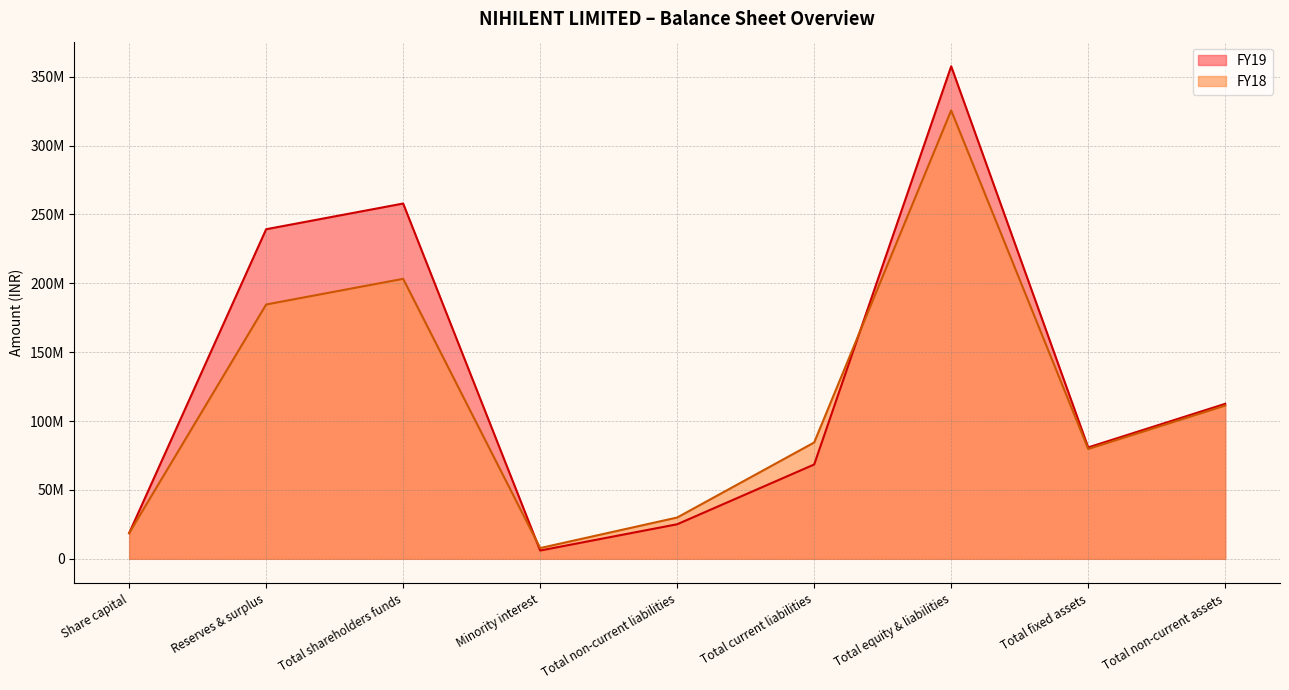

What is the greatest value displayed?

3575070000